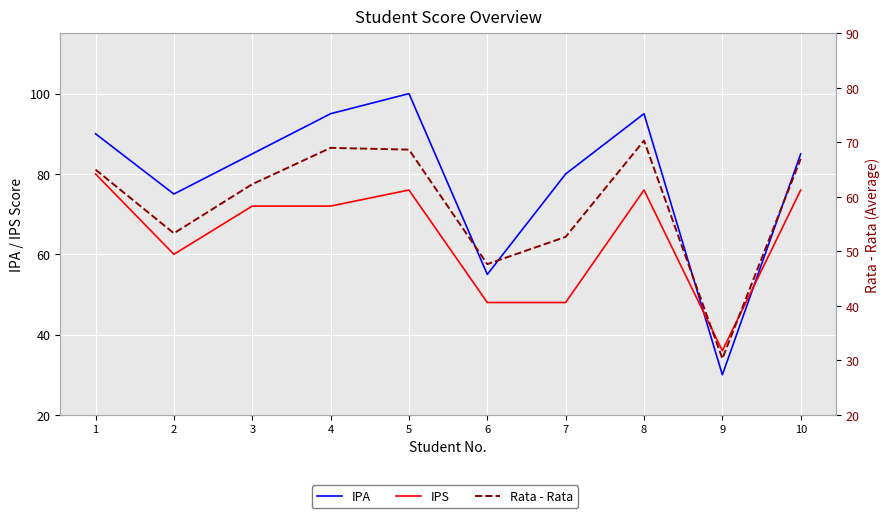

The Rata - Rata series shows 52.7 at 7. True or false?

True